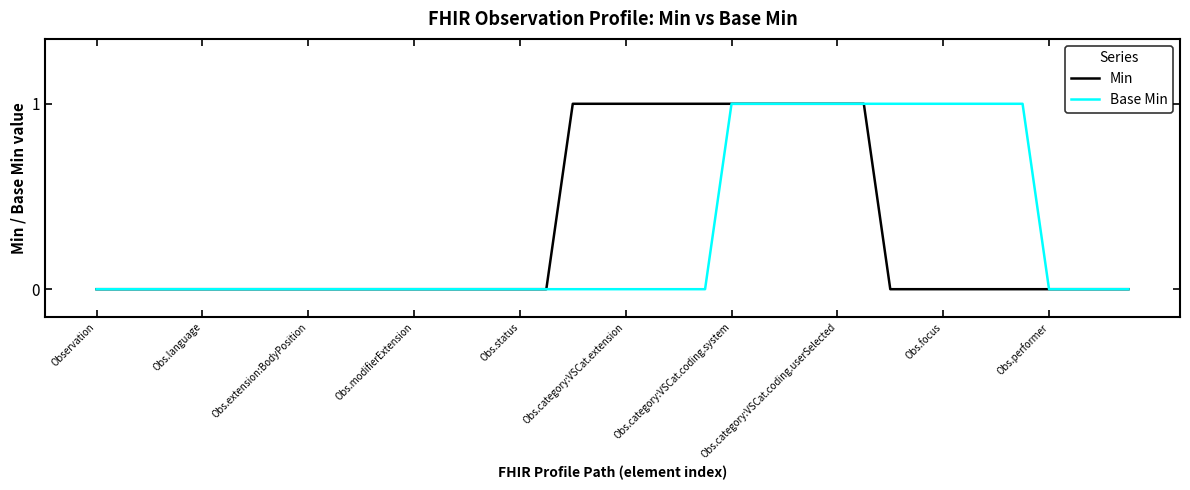

What are all the series names shown in the legend?

Min, Base Min